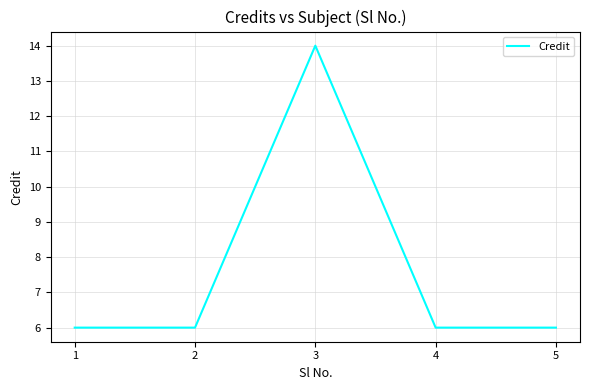

Reading left to right, list all the values displayed in this chart.

6	6	14	6	6